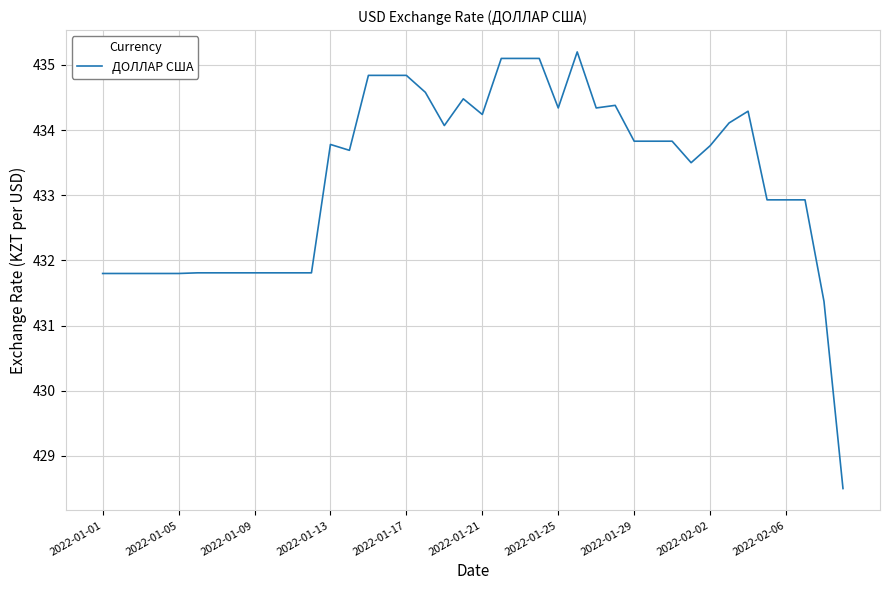

What is the difference between the maximum and minimum values?

6.7